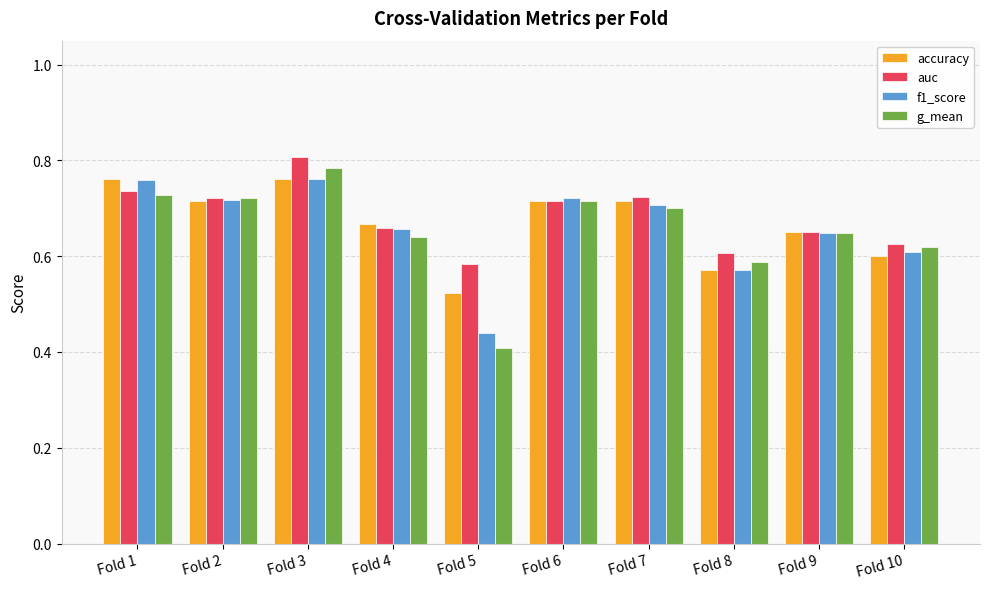

How many distinct data groups are displayed?

4